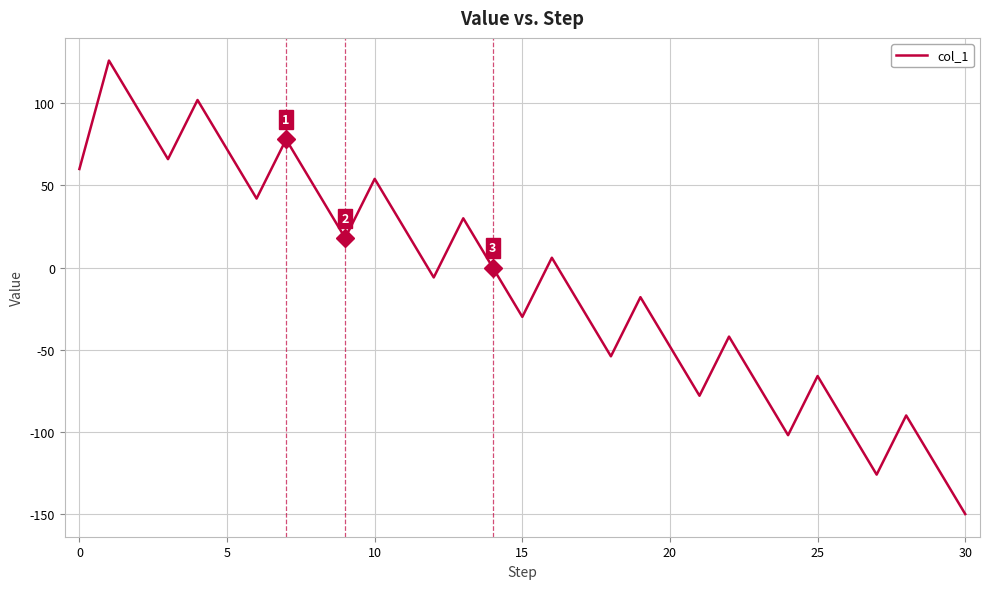

What is the difference between the maximum and minimum values?

276